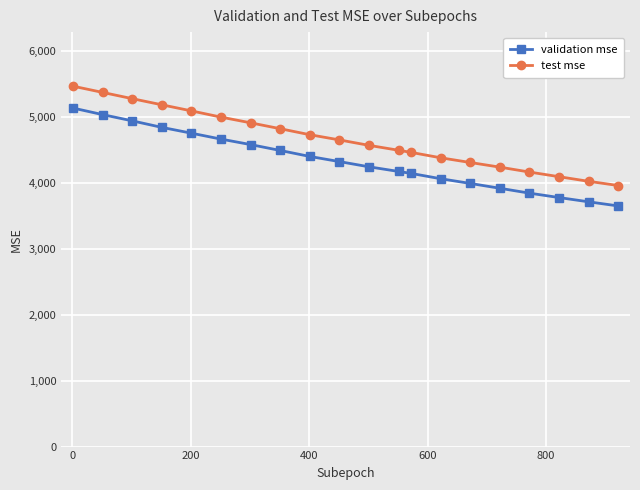

What is the value of the test mse point at the 19th from the left?

4023.6